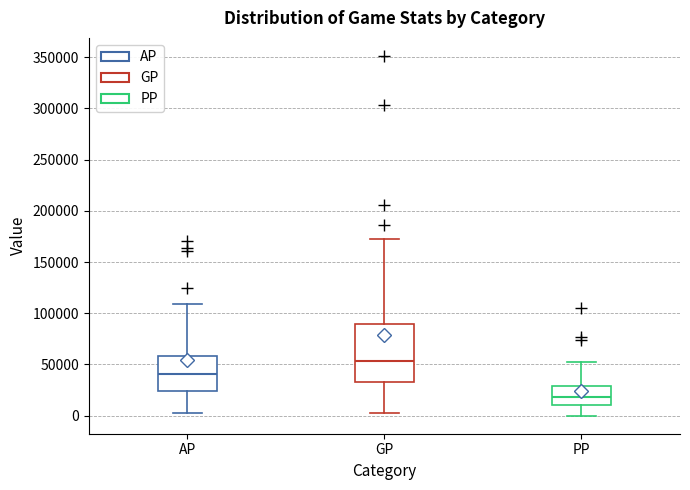

Reading left to right, read every box against the y-axis: the position of its median line, the range the box covers, and the ends of its whiskers. The values are not printed on the chart, so give them approximately, as read against the axis.

AP: median 40000, box 25000 to 60000, whiskers 5000 to 110000
GP: median 55000, box 35000 to 90000, whiskers 5000 to 170000
PP: median 20000, box 10000 to 30000, whiskers 0 to 55000